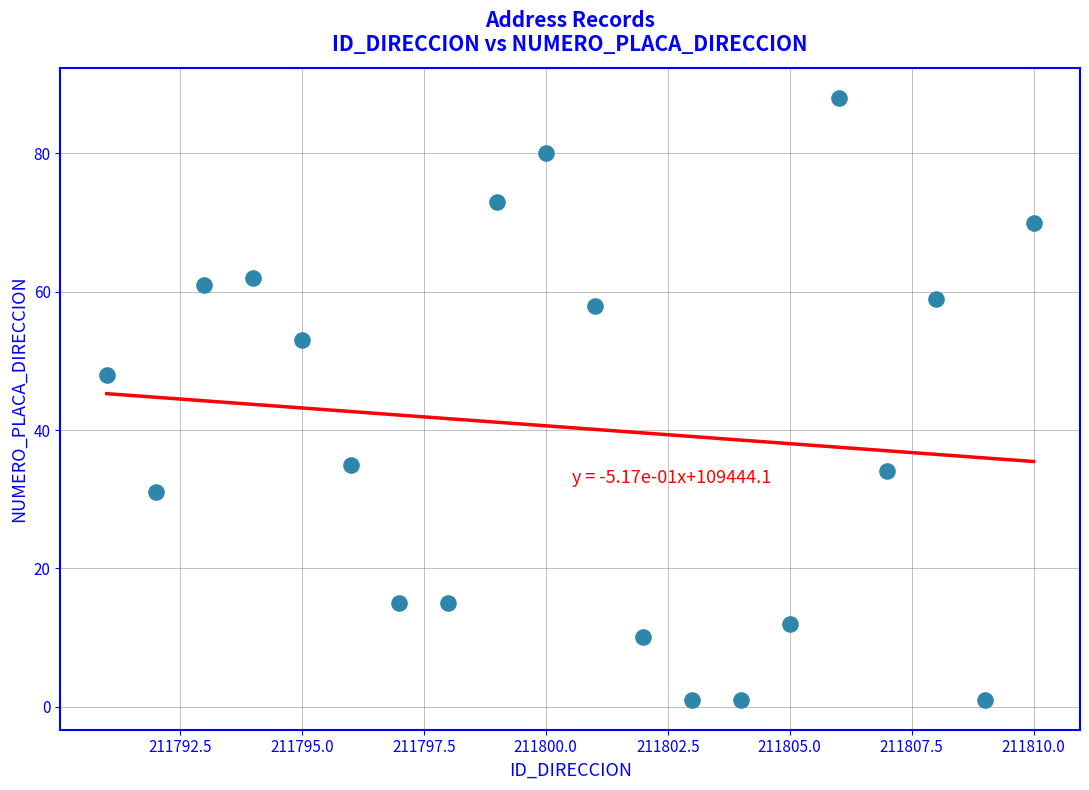

What Y value in the scatter plot is closest to 44?

48